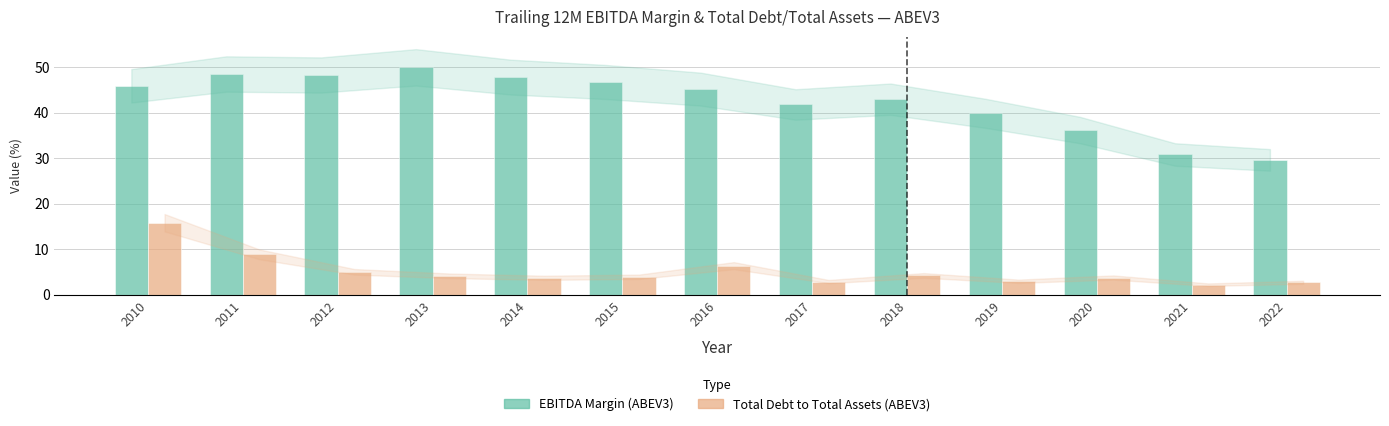

At how many categories does at least one series exceed 4?

13